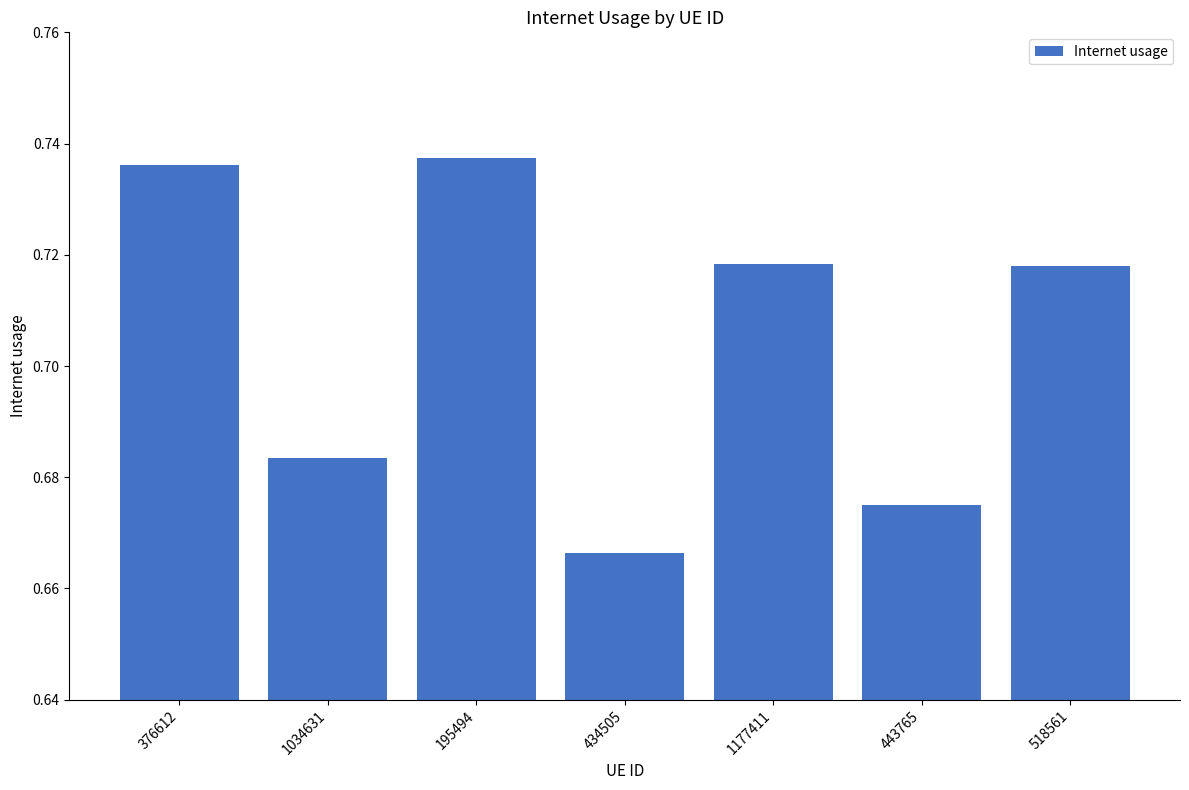

The value at 1177411 is 1.3. True or false?

False